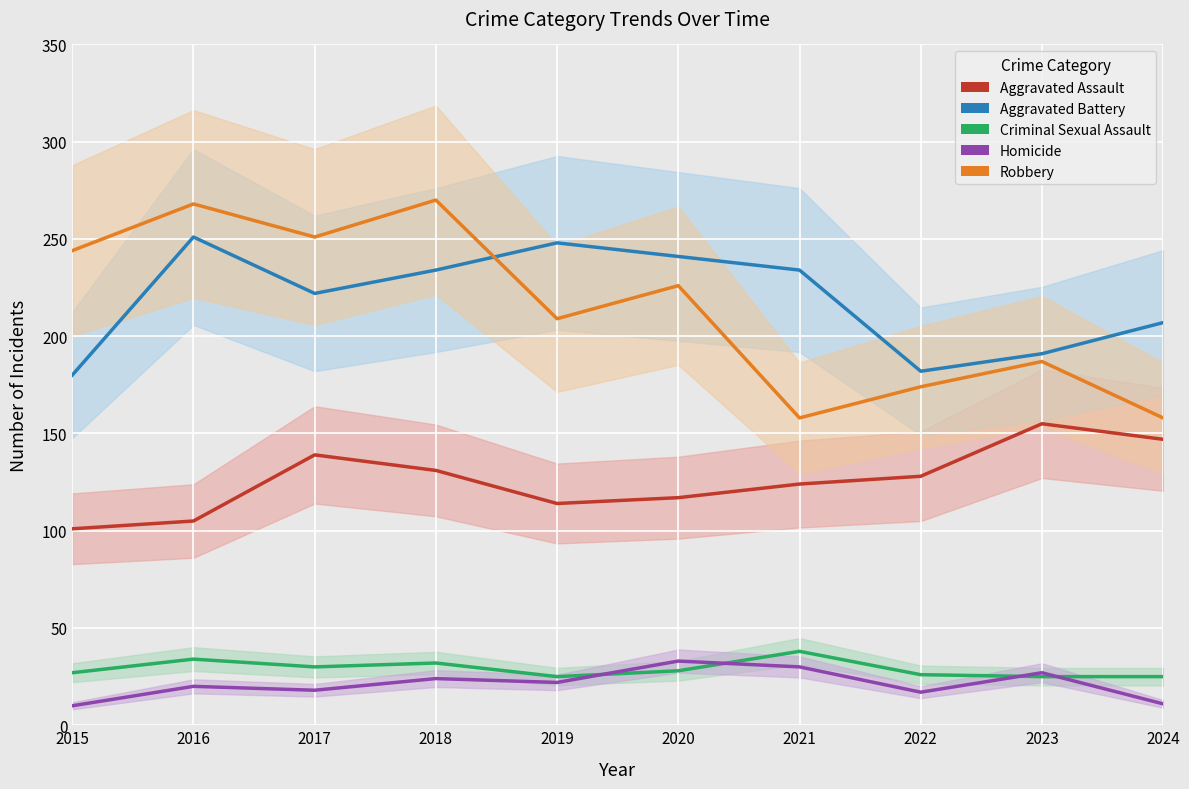

What is the greatest value displayed?

270